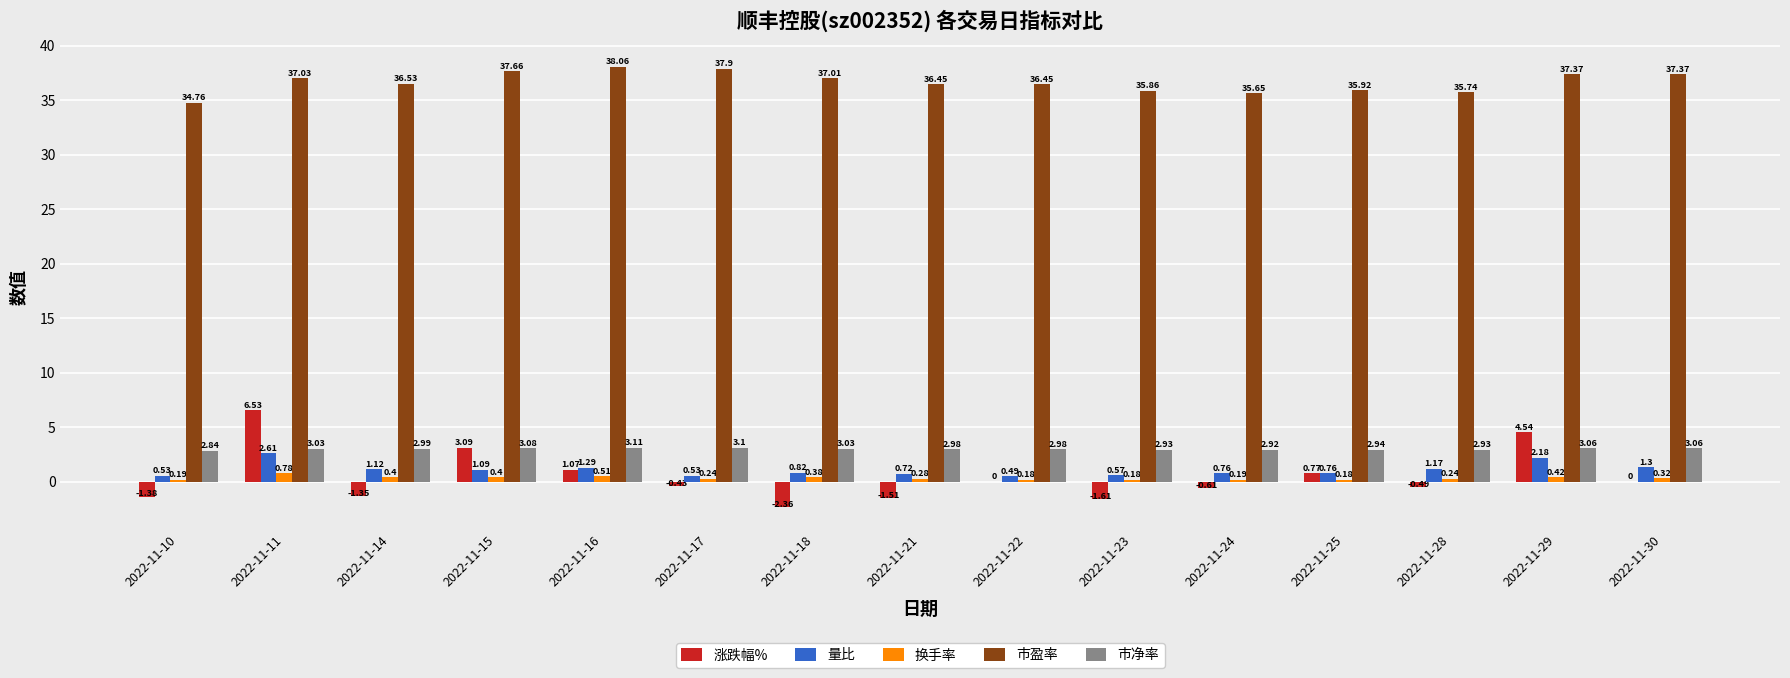

What is the total value across all series at 2022-11-14?

39.7